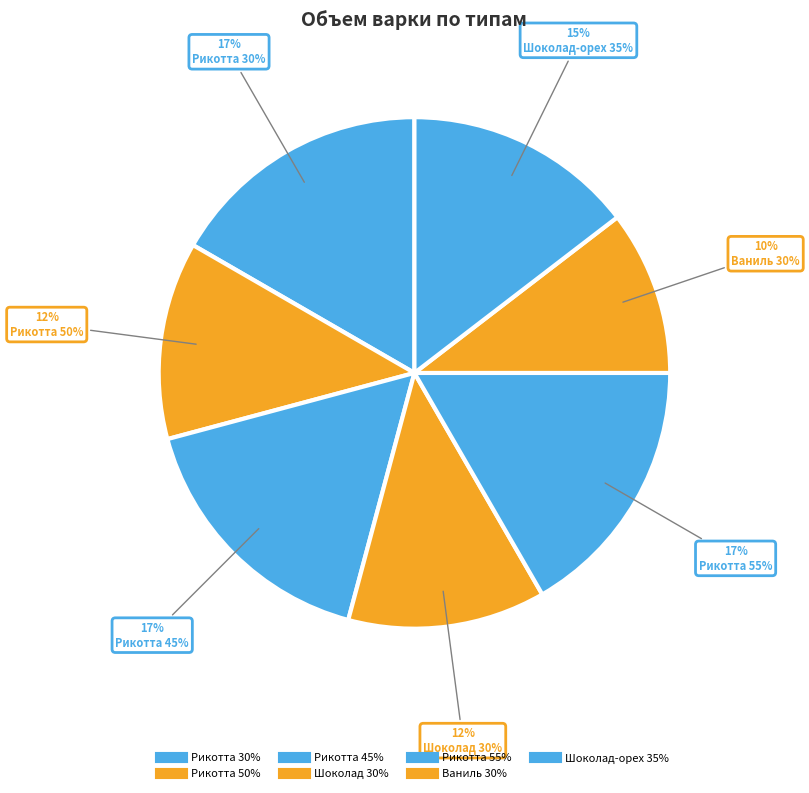

What portion of the pie excludes Рикотта 30%?

83.3%